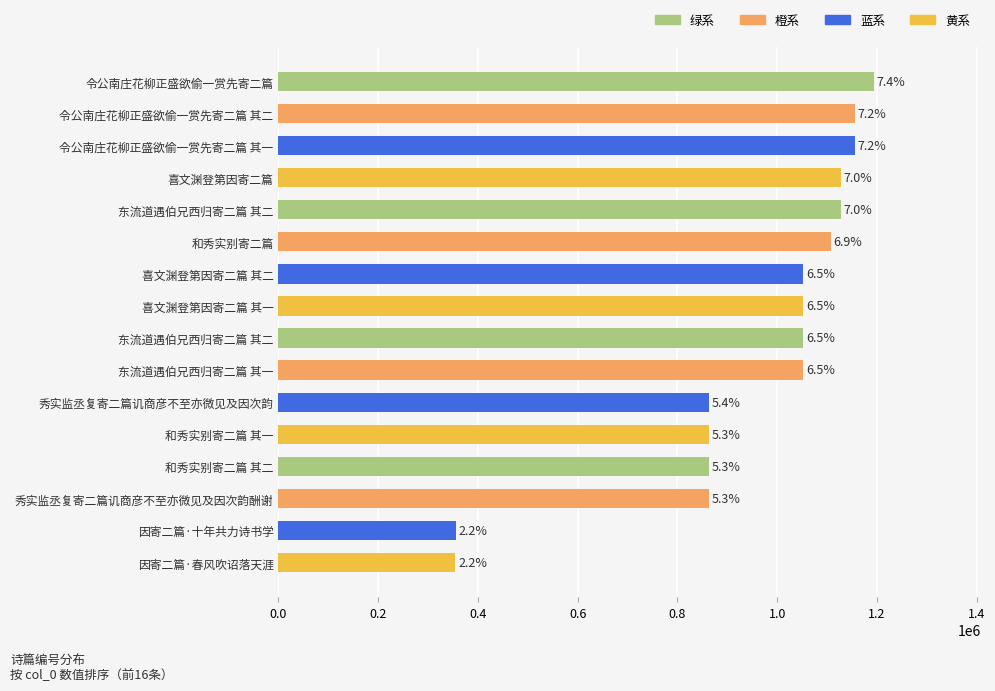

Does the chart contain any negative values?

No